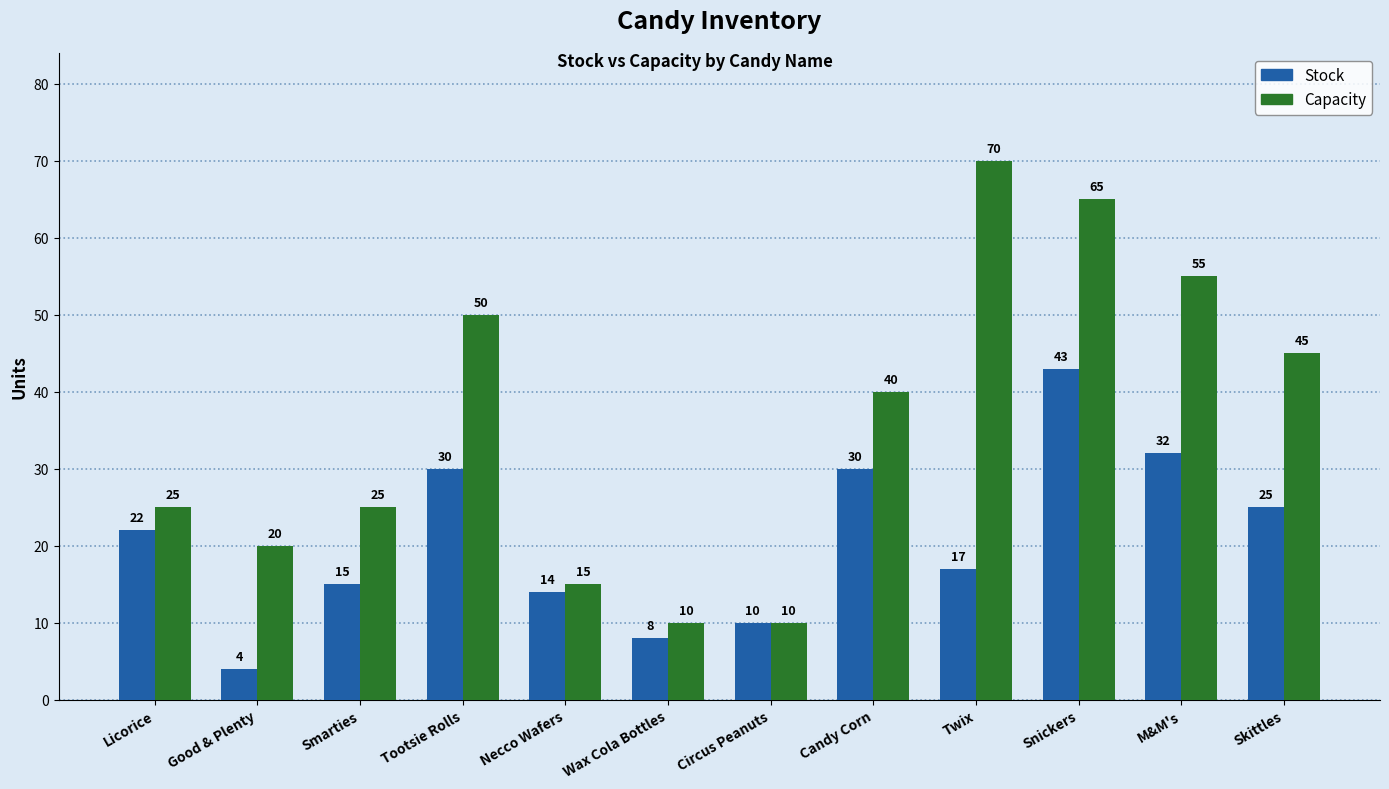

Reading right to left, list all the values displayed in this chart.

Stock: 25	32	43	17	30	10	8	14	30	15	4	22
Capacity: 45	55	65	70	40	10	10	15	50	25	20	25